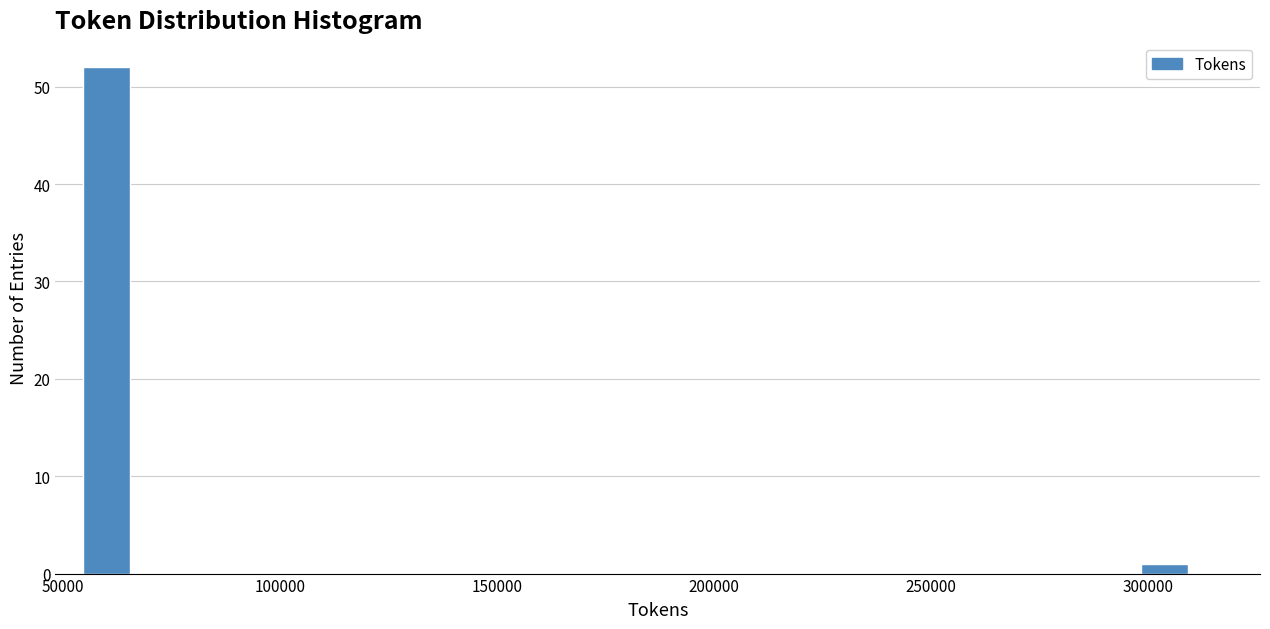

Around what value on the x-axis is the tallest bar? Give the approximate position of its centre, as read against the axis.

60000